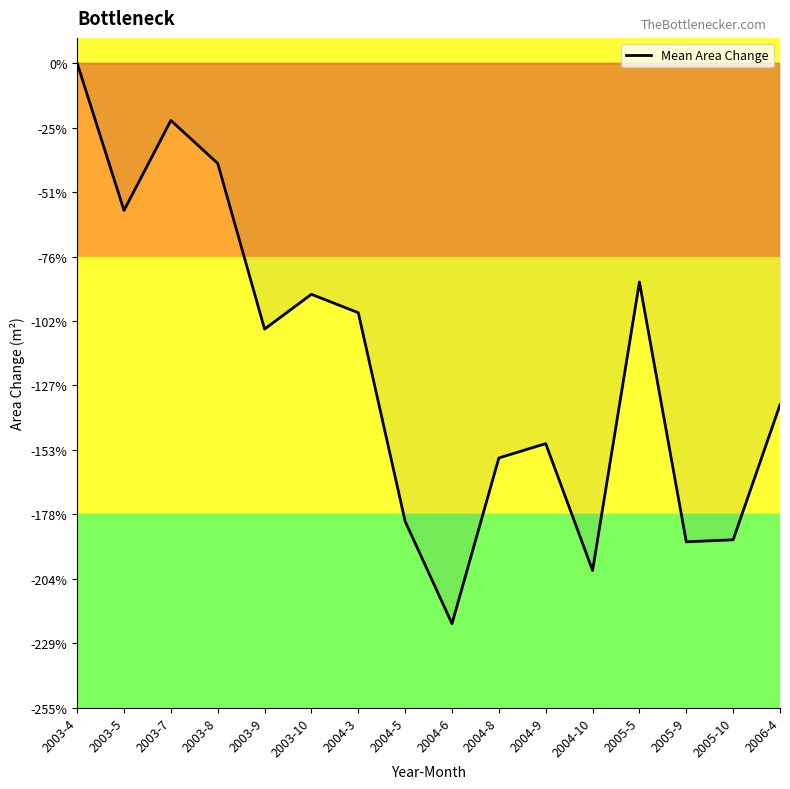

Is this an area chart (filled region under the line)?

Yes